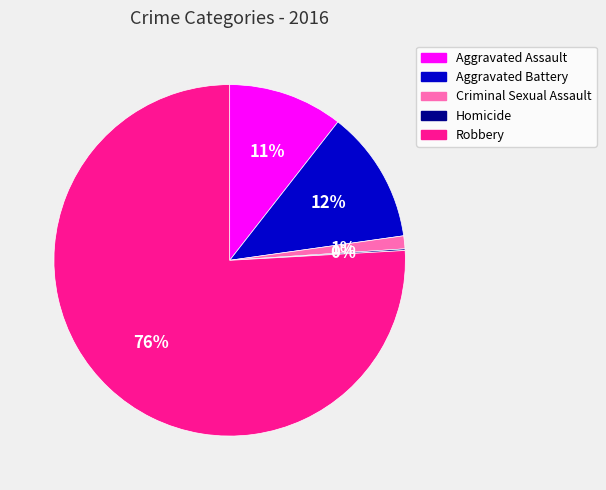

What percentage is the Aggravated Battery slice, to the nearest percent?

12%